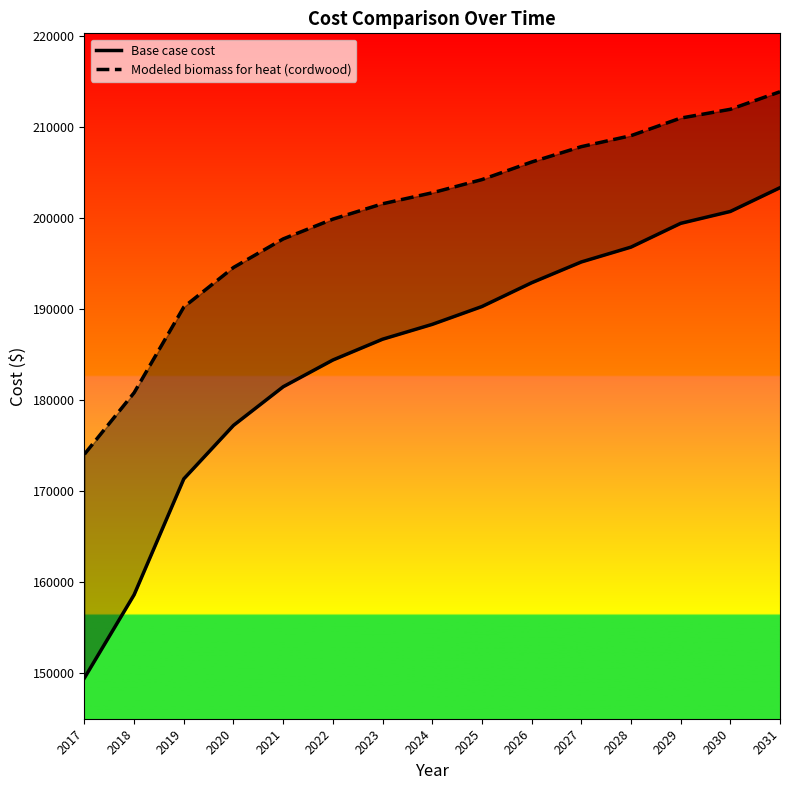

Read the Base case cost value at 2024.

188314.7